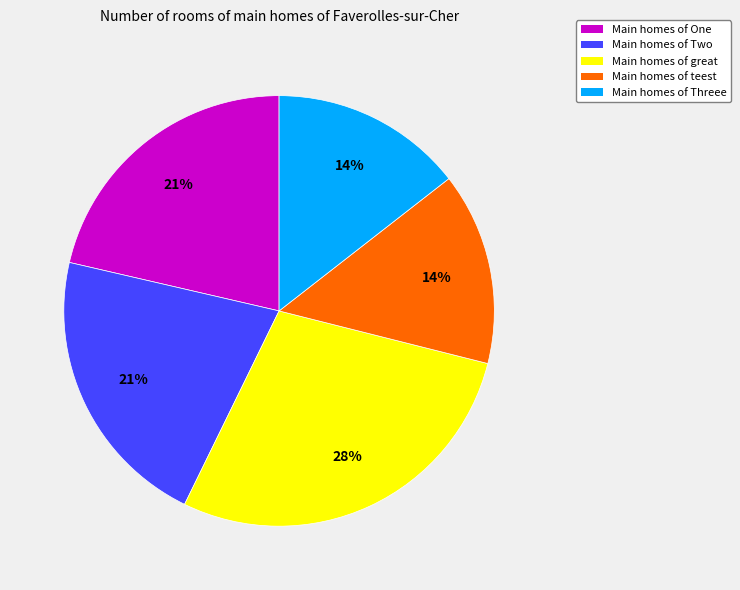

To the nearest percent, what is the difference between the largest and smallest slice percentages?

14%